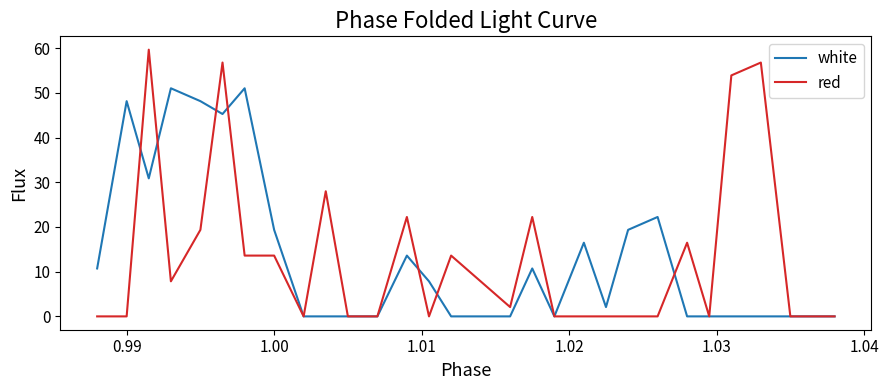

List the series in order of their peak value, highest first.

red, white